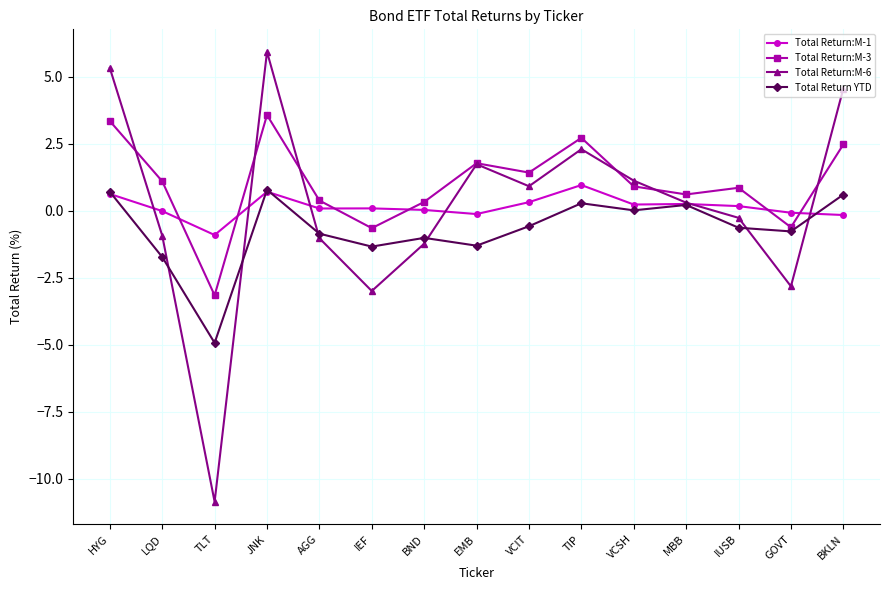

Which series ends up on top after the final intersection of Total Return:M-1 and Total Return:M-3?

Total Return:M-3